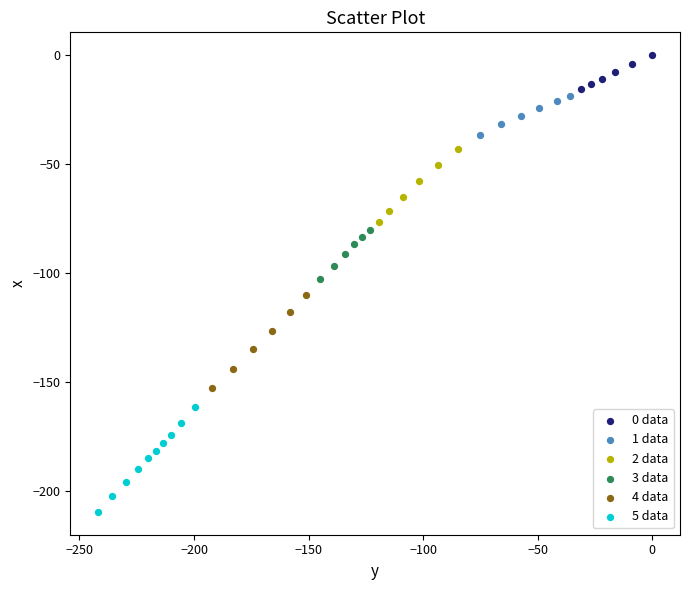

Which series contains the lowest Y value?

5 data